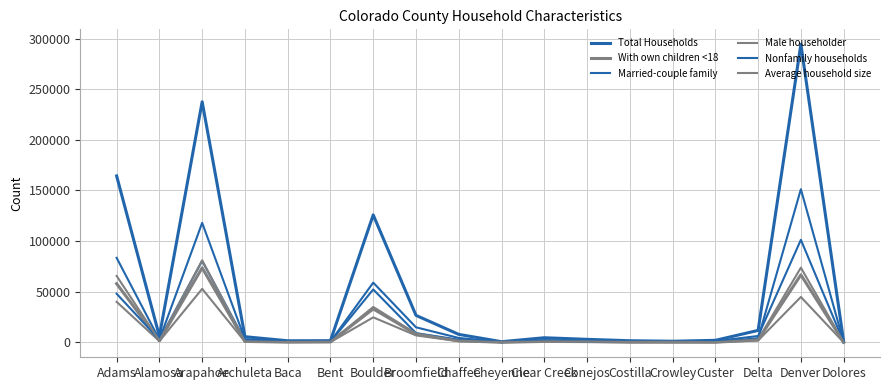

Which series has the widest spread of values?

Total Households